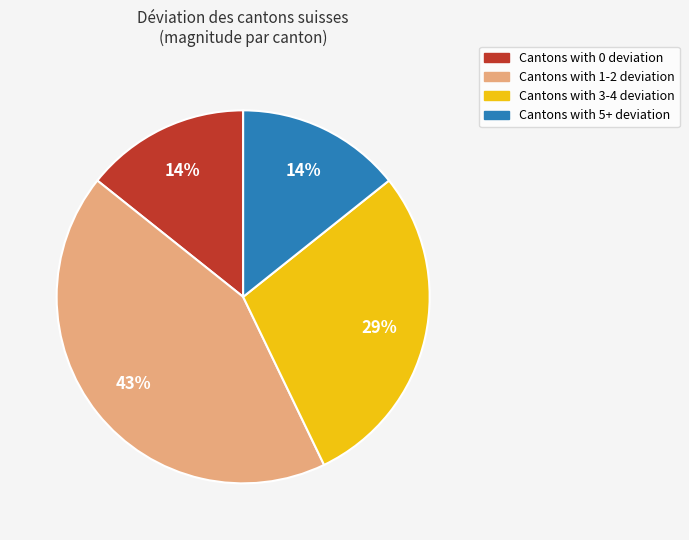

How many slices are in this pie chart?

4